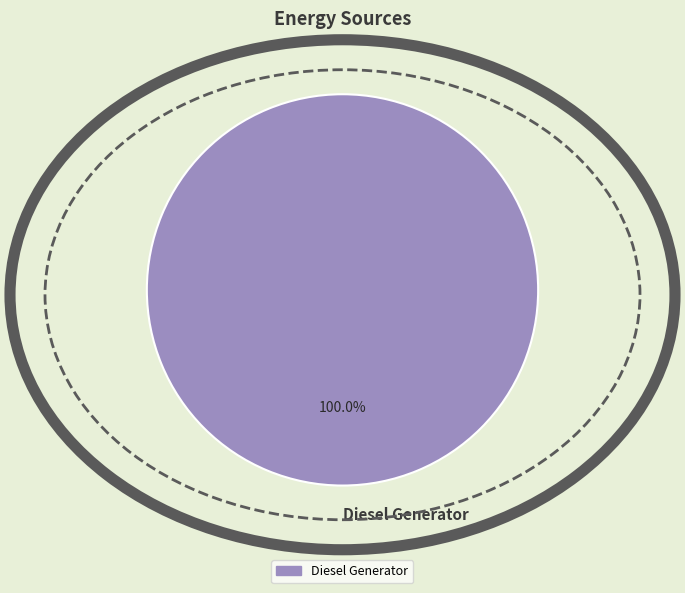

How many segments does this pie chart have?

1